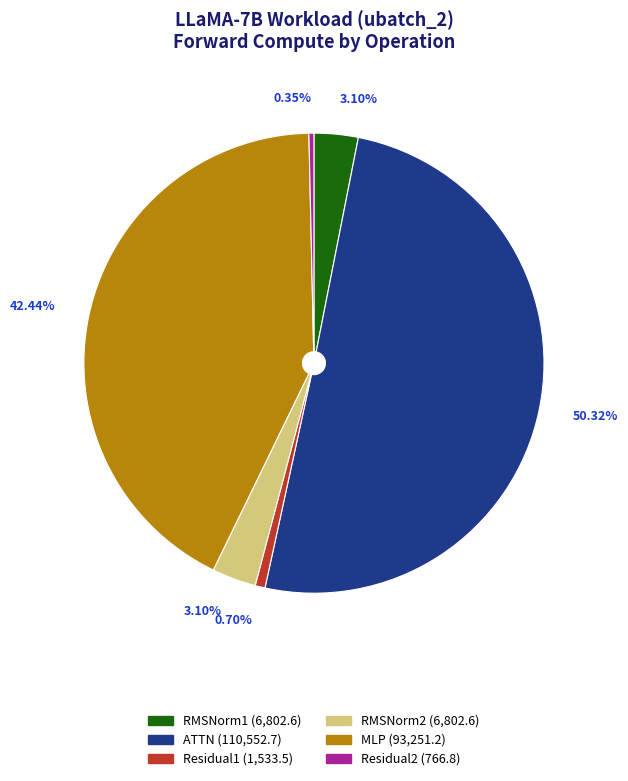

Is it true that MLP is 42% of the pie?

True